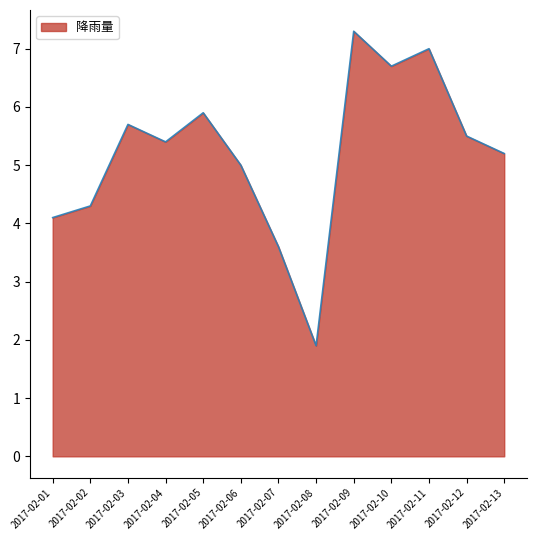

Where is the first local minimum?

2017-02-04